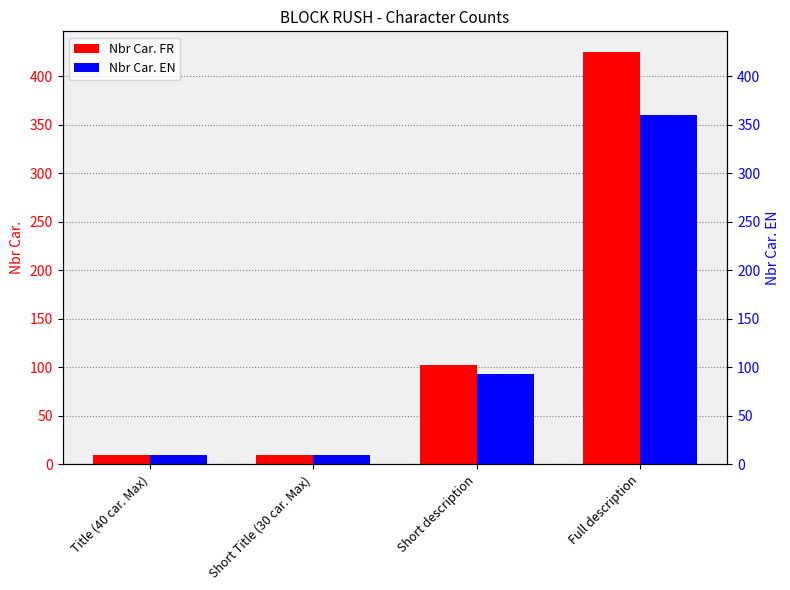

Count the number of categories in the chart.

4